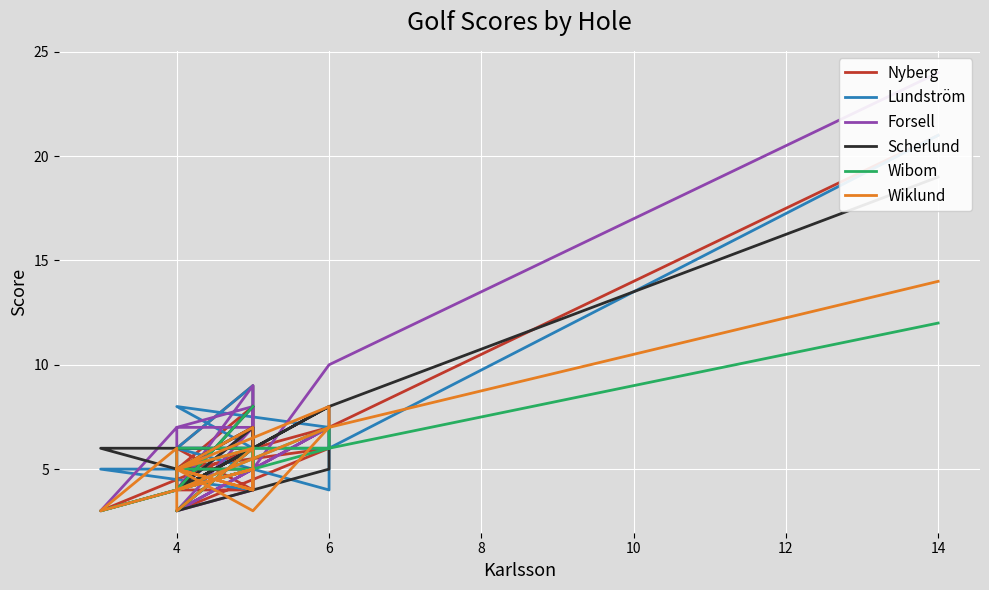

How many Wibom values are between 4 and 6?

14